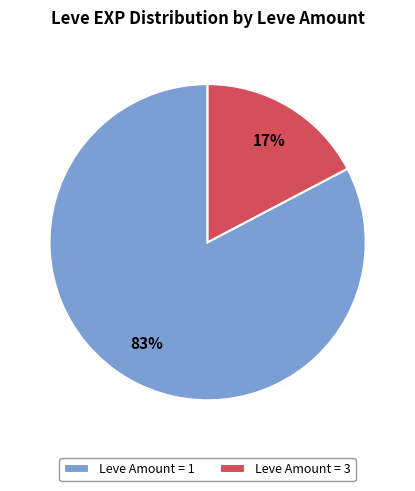

To the nearest percent, what is the combined percentage of Leve Amount = 1 and Leve Amount = 3?

100%